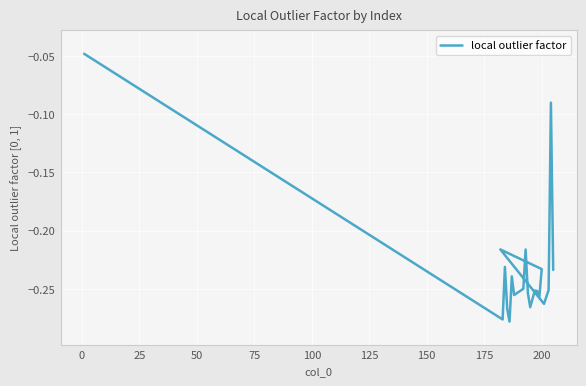

What is the average value?

-0.2